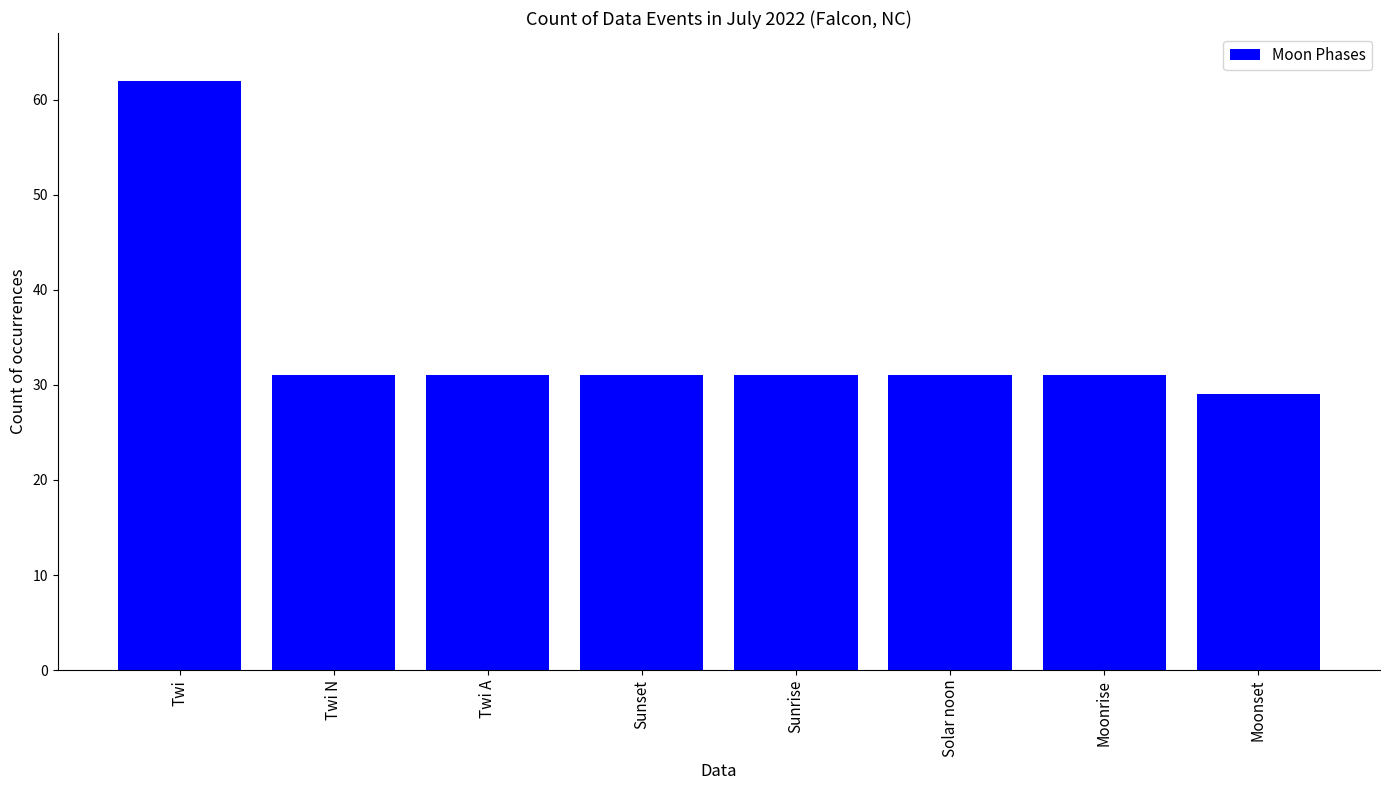

What is the minimum value shown in the chart?

29